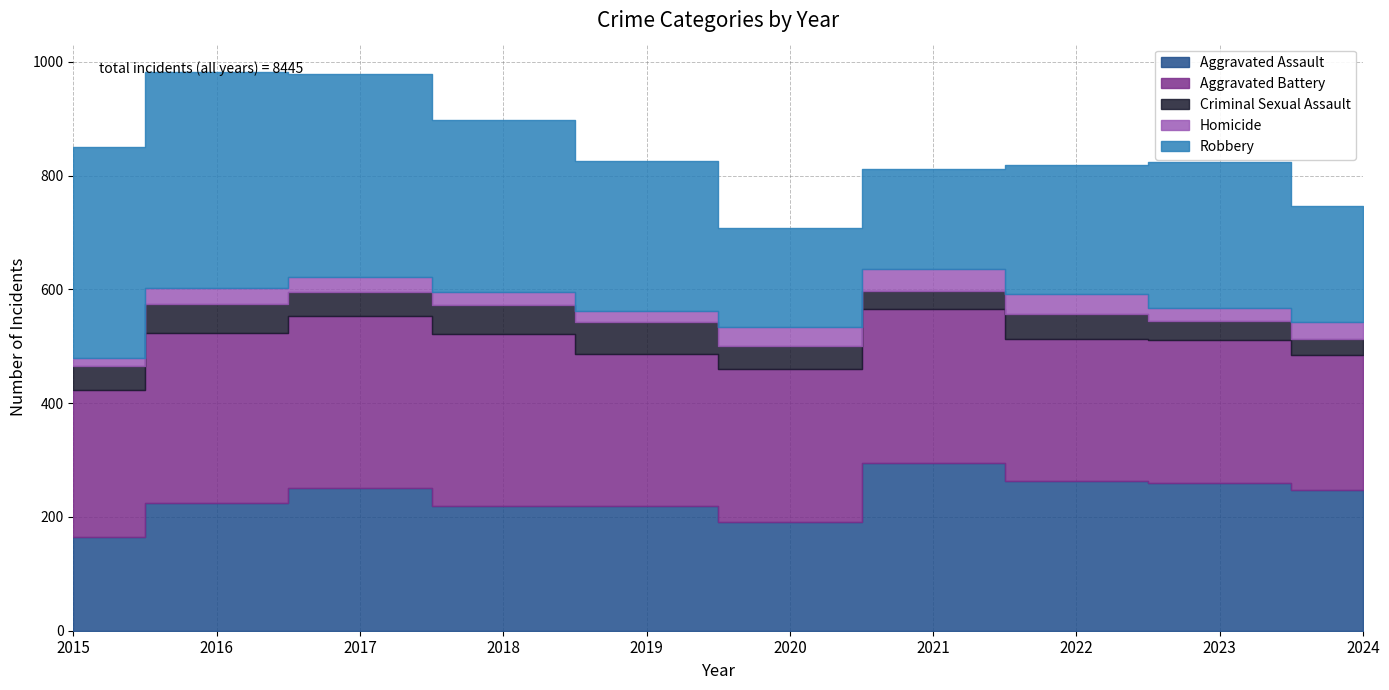

Reading left to right, extract all data points from this chart.

Aggravated Assault: 2015=164	2016=225	2017=251	2018=220	2019=220	2020=192	2021=295	2022=264	2023=259	2024=248
Aggravated Battery: 2015=259	2016=298	2017=303	2018=302	2019=267	2020=268	2021=270	2022=249	2023=252	2024=237
Criminal Sexual Assault: 2015=43	2016=51	2017=41	2018=51	2019=55	2020=40	2021=33	2022=44	2023=34	2024=28
Homicide: 2015=13	2016=28	2017=27	2018=23	2019=21	2020=34	2021=38	2022=35	2023=22	2024=30
Robbery: 2015=372	2016=381	2017=356	2018=302	2019=263	2020=174	2021=175	2022=227	2023=257	2024=204